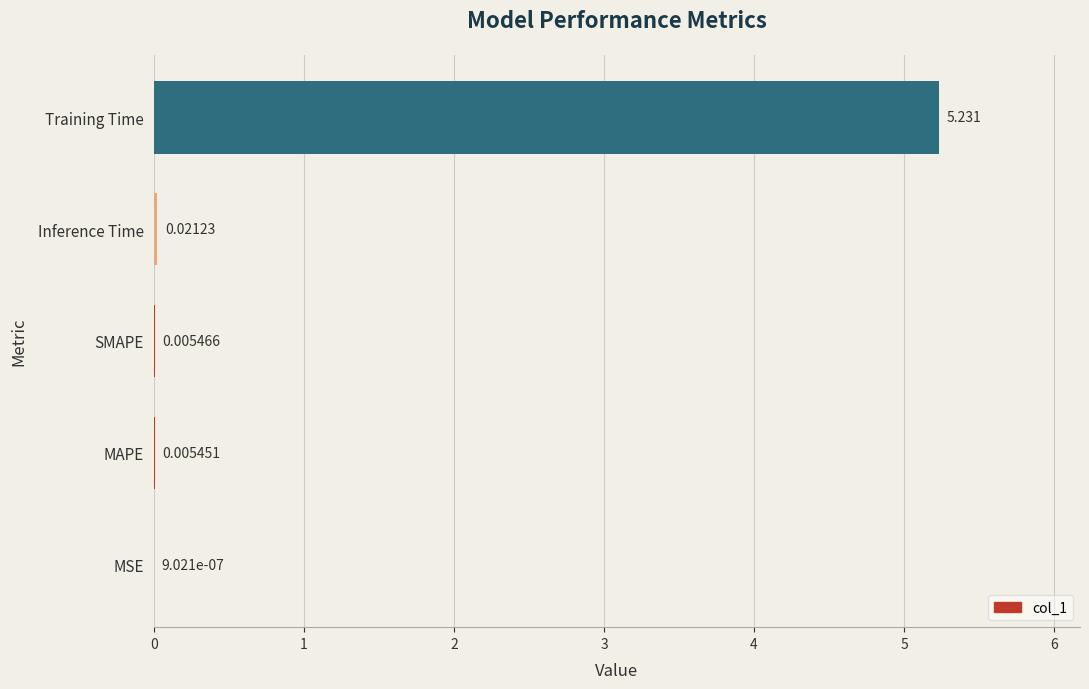

What is the average value?

1.1